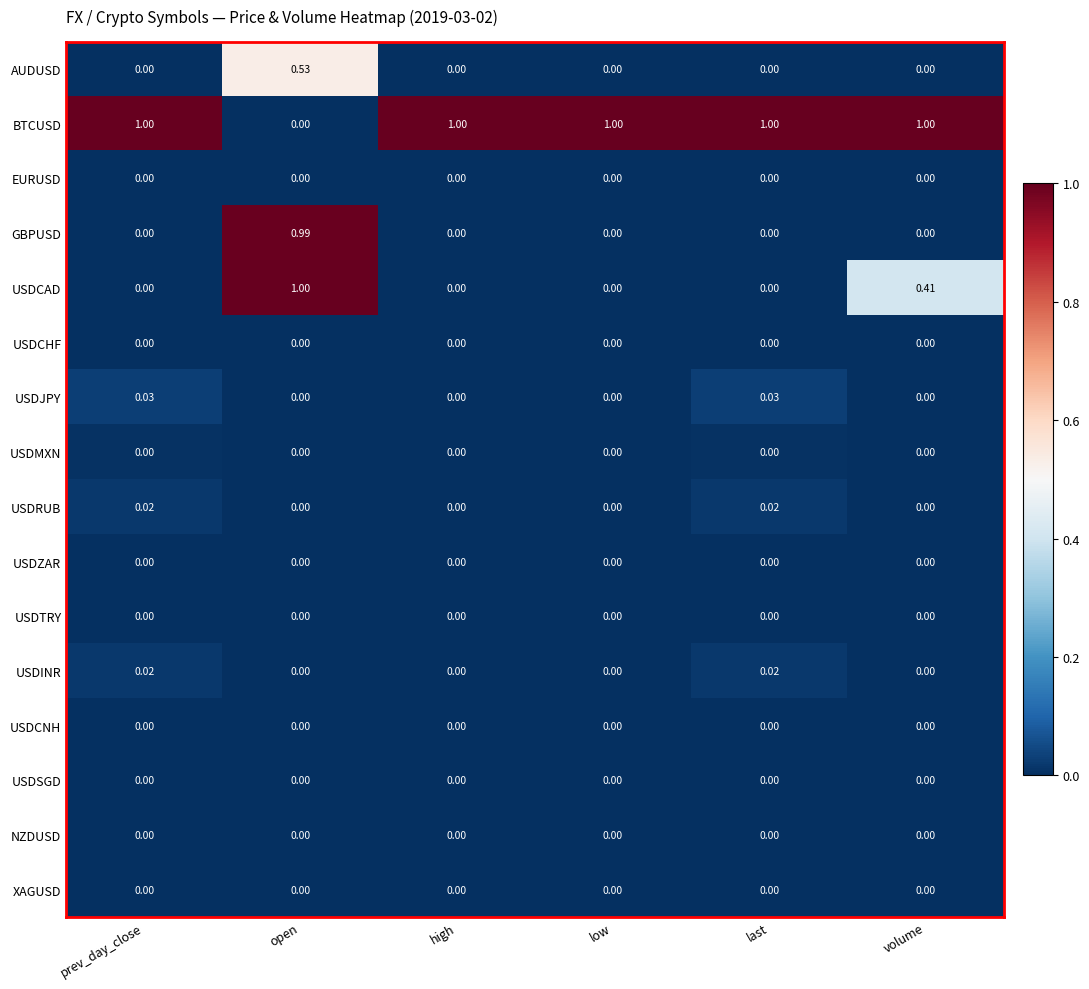

Between open and volume, which series saw the biggest shift?

BTCUSD